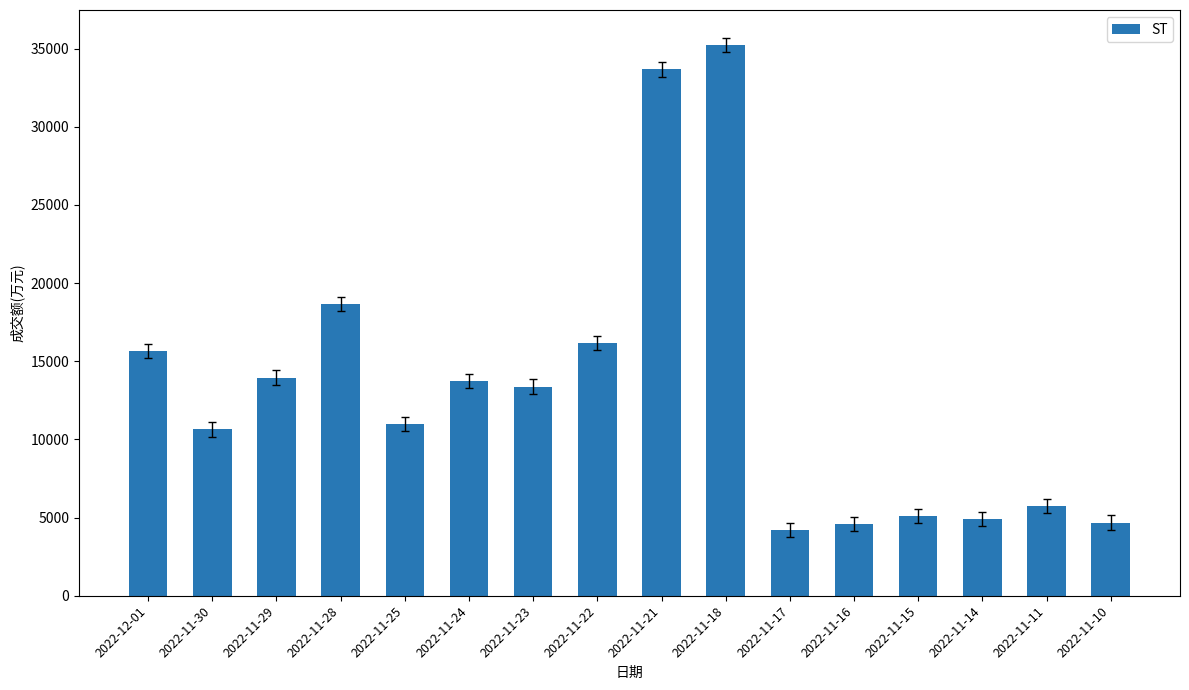

What is the greatest value displayed?

35225